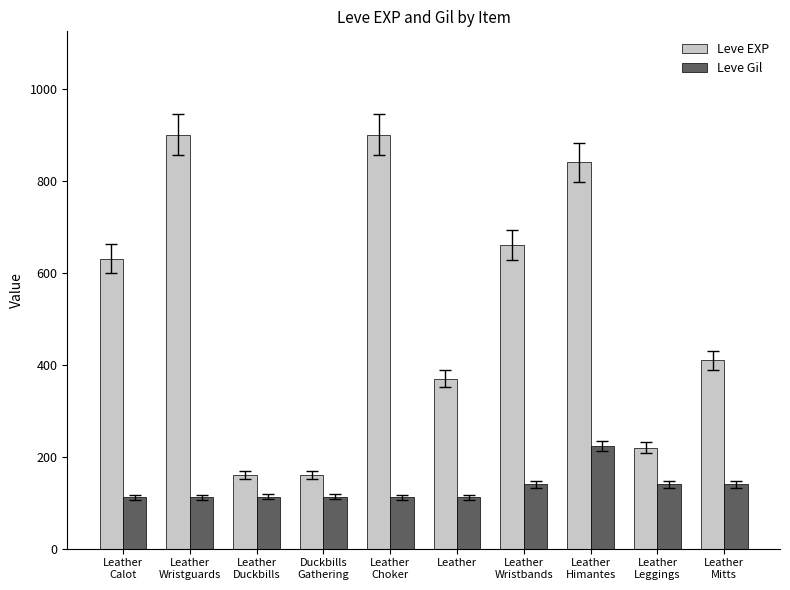

At Duckbills
Gathering, list the series in order from largest to smallest.

Leve EXP, Leve Gil